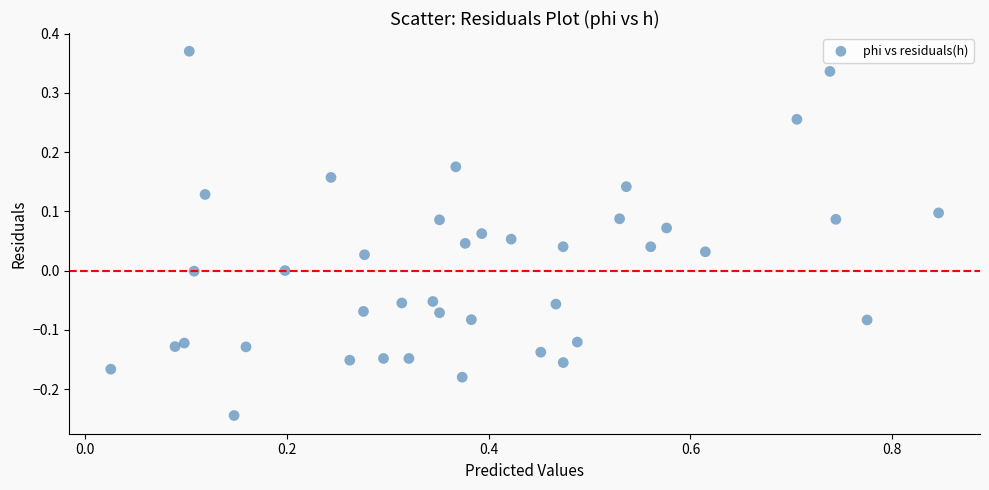

What is the range of X values (max minus min)?

0.8